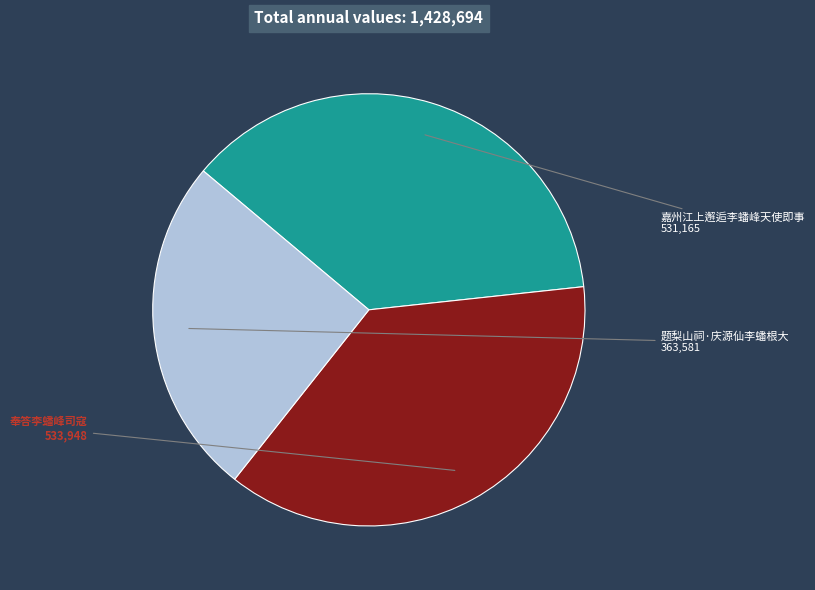

Which category has the smallest portion of the pie?

题梨山祠·庆源仙李蟠根大